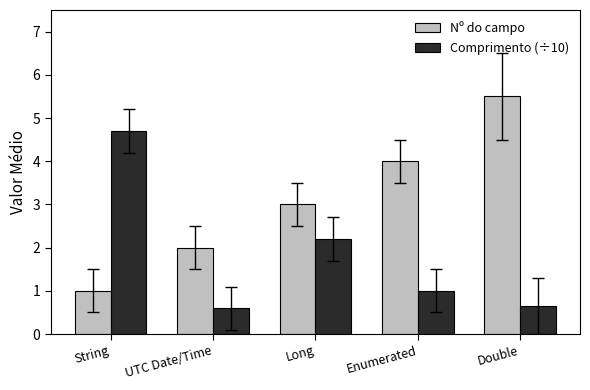

Are the bars grouped side by side (vs. stacked)?

Yes